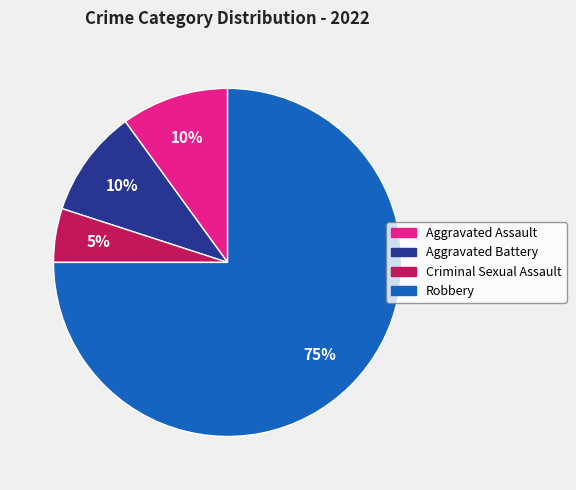

How many slices are in this pie chart?

4